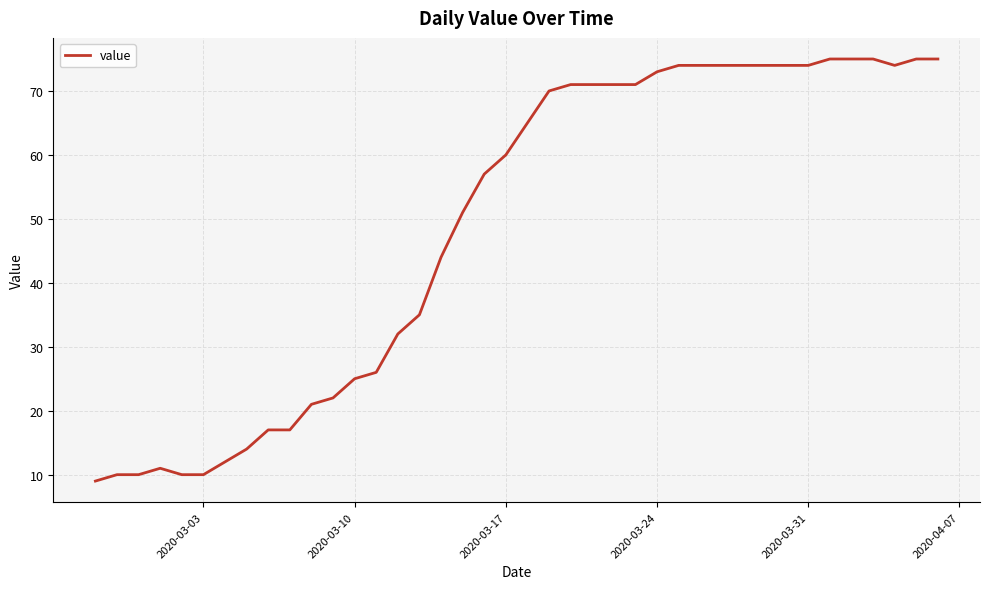

What is the greatest value displayed?

75